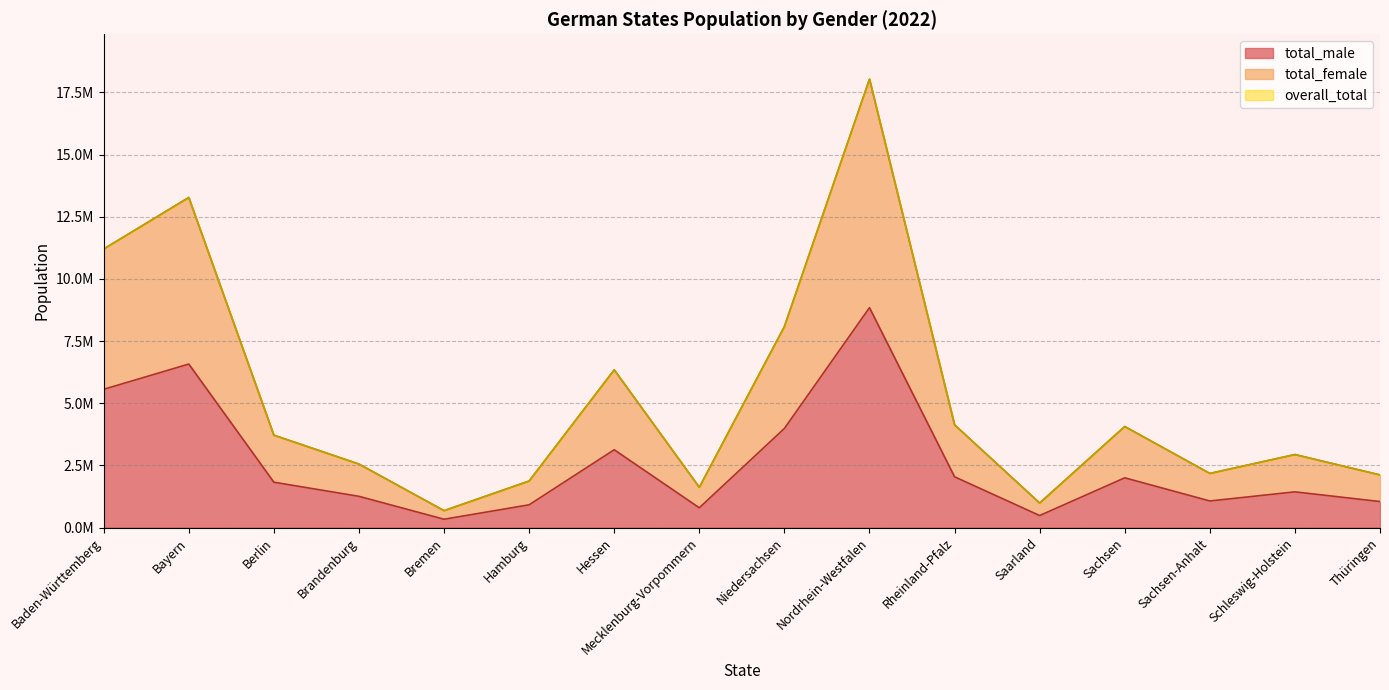

Reading right to left, transcribe all the data shown in this chart.

total_male: Thüringen=1047709	Schleswig-Holstein=1437167	Sachsen-Anhalt=1070427	Sachsen=2001711	Saarland=484770	Rheinland-Pfalz=2042289	Nordrhein-Westfalen=8842867	Niedersachsen=3986385	Mecklenburg-Vorpommern=796569	Hessen=3129874	Hamburg=916649	Bremen=336276	Brandenburg=1257738	Berlin=1825511	Bayern=6576213	Baden-Württemberg=5560767
total_female: Thüringen=2117855	Schleswig-Holstein=2937638	Sachsen-Anhalt=2177948	Sachsen=4064577	Saarland=987507	Rheinland-Pfalz=4132818	Nordrhein-Westfalen=18031854	Niedersachsen=8083637	Mecklenburg-Vorpommern=1619769	Hessen=6343189	Hamburg=1873029	Bremen=680664	Brandenburg=2555502	Berlin=3716362	Bayern=13273191	Baden-Württemberg=11202450
overall_total: Thüringen=2117855	Schleswig-Holstein=2937638	Sachsen-Anhalt=2177948	Sachsen=4064578	Saarland=987507	Rheinland-Pfalz=4132818	Nordrhein-Westfalen=18031854	Niedersachsen=8083637	Mecklenburg-Vorpommern=1619769	Hessen=6343189	Hamburg=1873029	Bremen=680664	Brandenburg=2555502	Berlin=3716362	Bayern=13273192	Baden-Württemberg=11202450